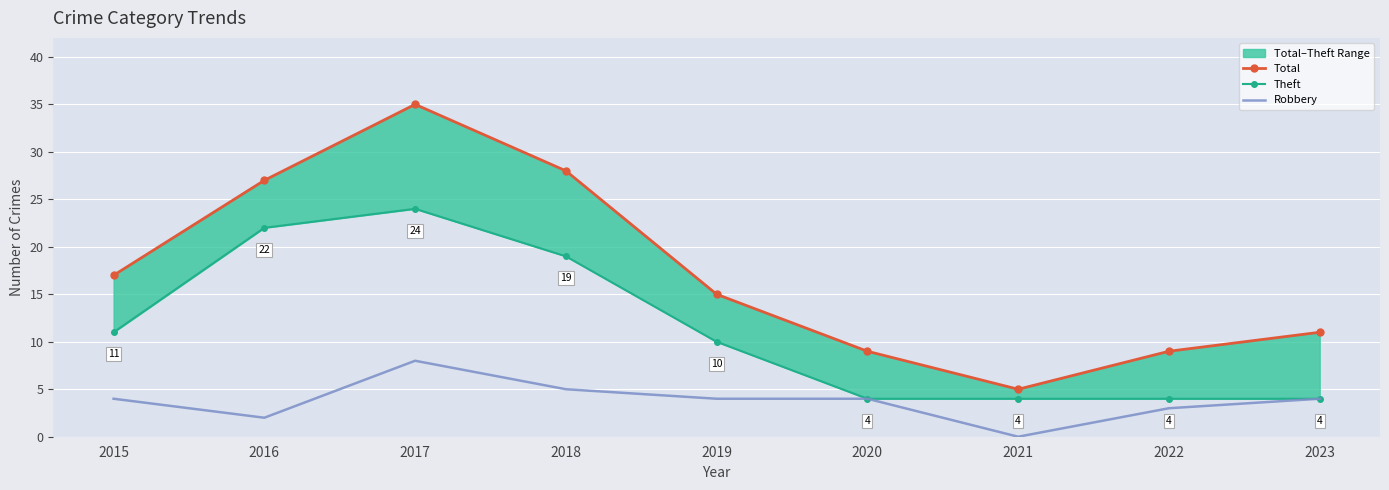

Reading right to left, list all the values displayed in this chart.

Total: 11	9	5	9	15	28	35	27	17
Theft: 4	4	4	4	10	19	24	22	11
Robbery: 4	3	0	4	4	5	8	2	4